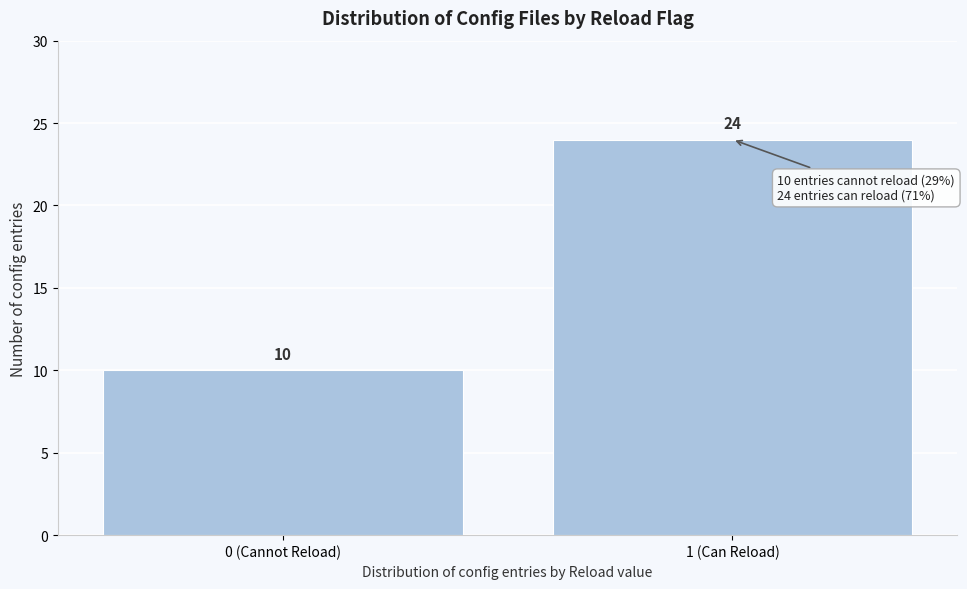

Reading left to right, list all the values displayed in this chart.

10	24